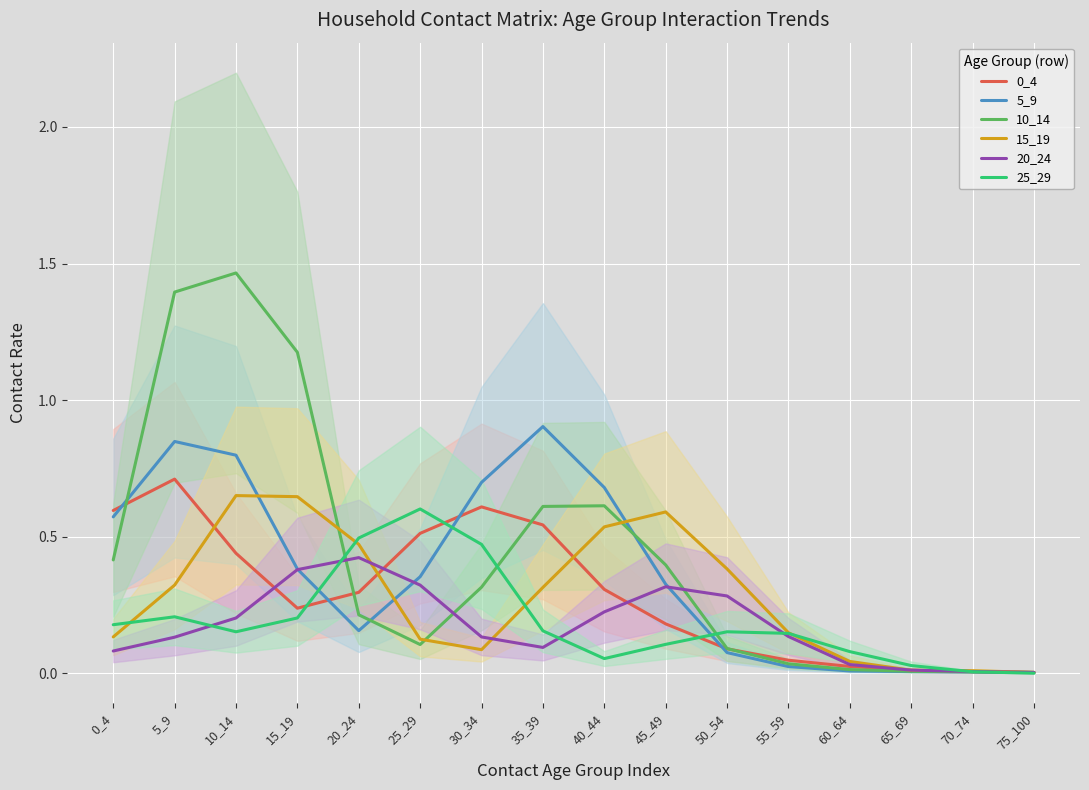

Is this an area chart (filled region under the line)?

No